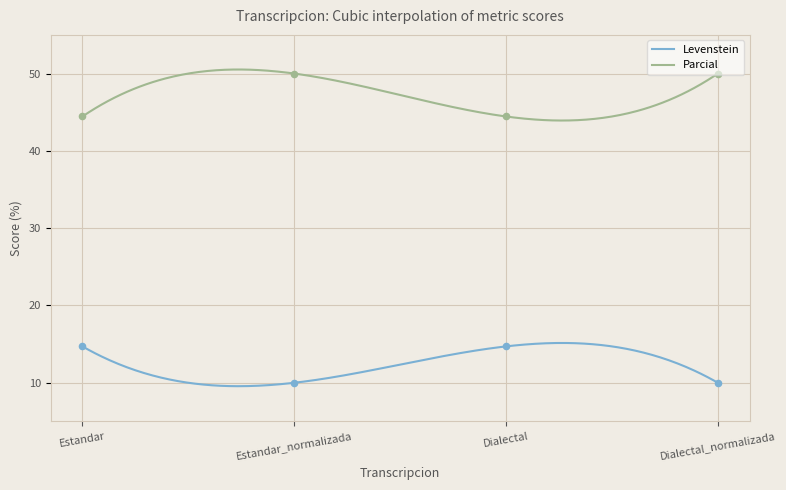

At which category is the sum across all series the highest?

Estandar_normalizada